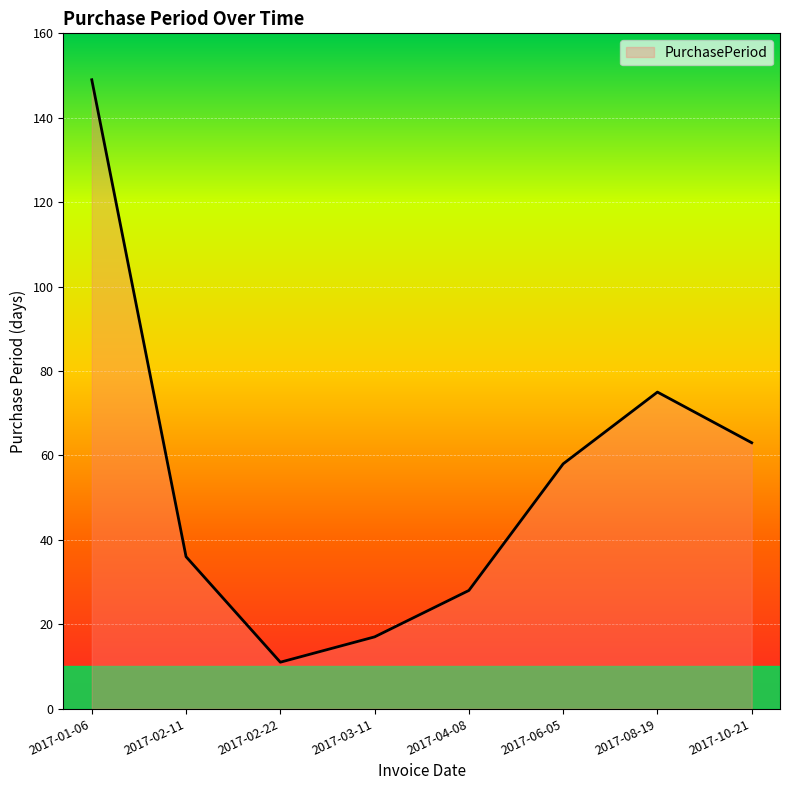

What is the approximate value at 2017-02-22?

11